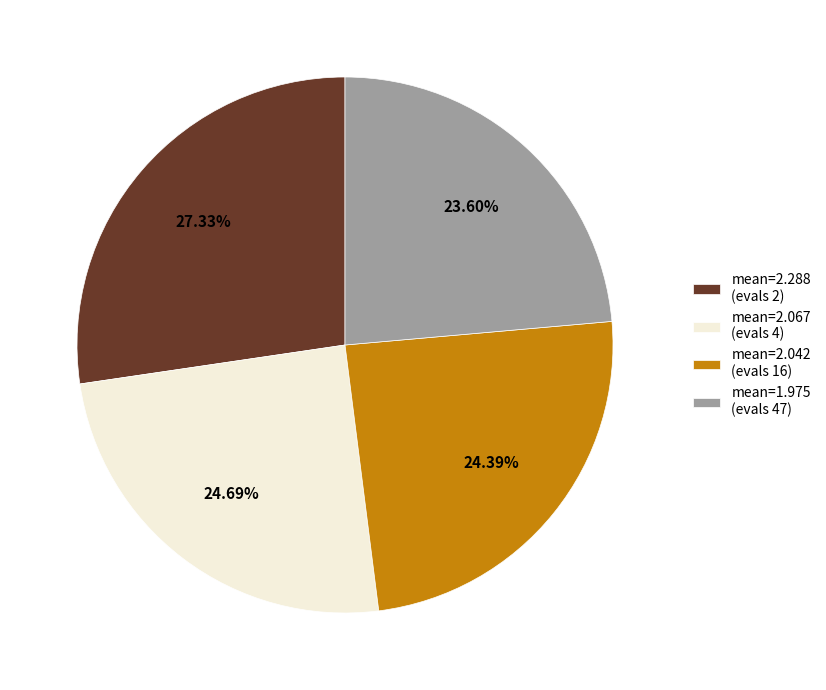

Which slice is the smallest?

mean=1.975 (evals 47)